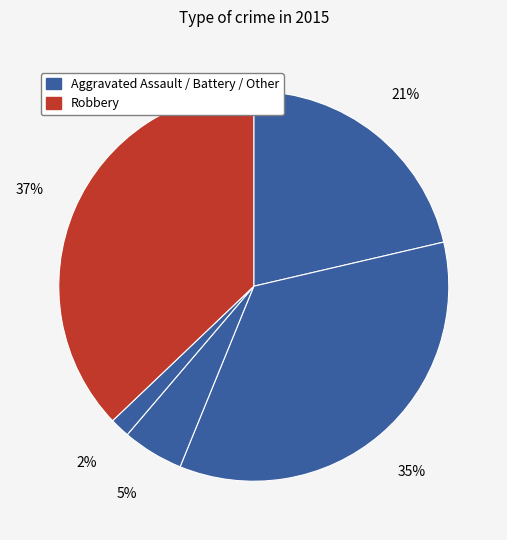

Is there a majority slice in this chart?

No